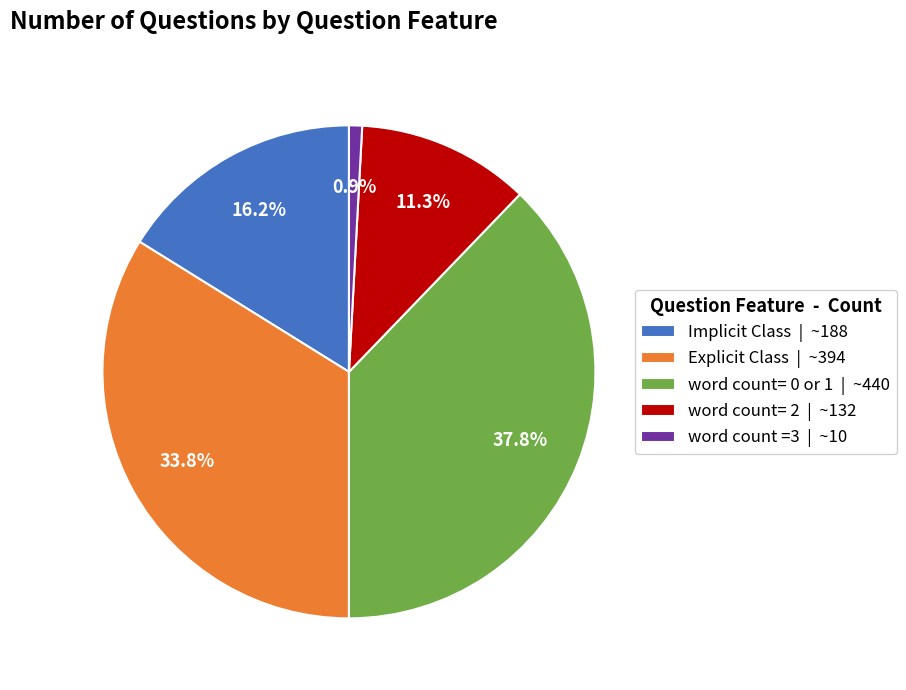

What percentage is NOT represented by word count= 2?

88.7%